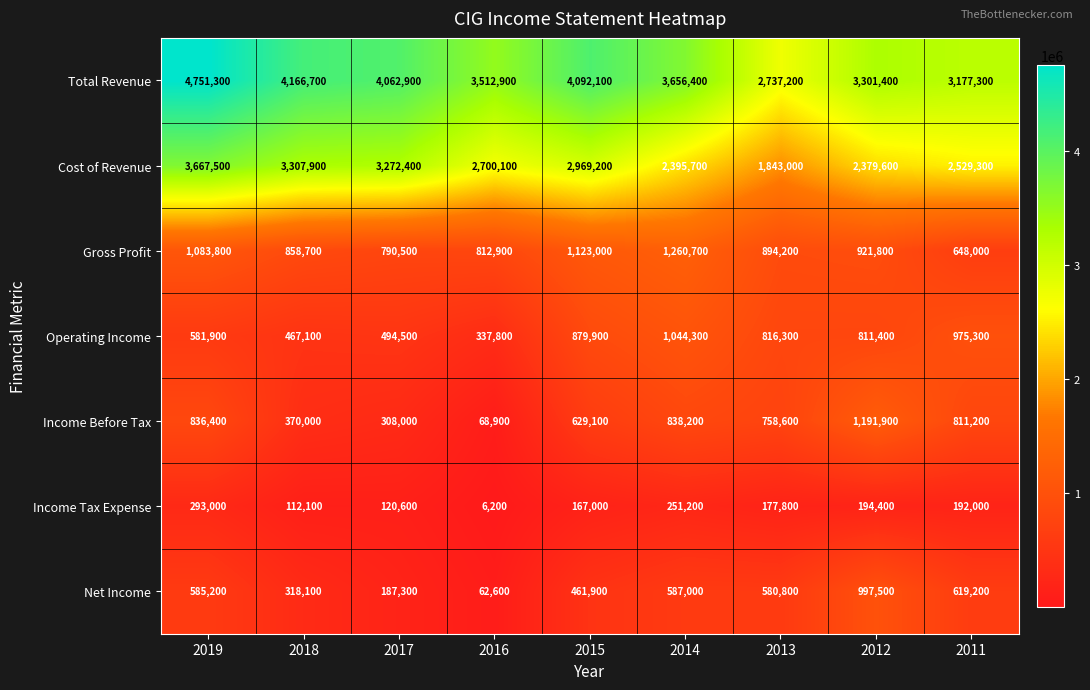

What is the maximum value for Operating Income?

1044300